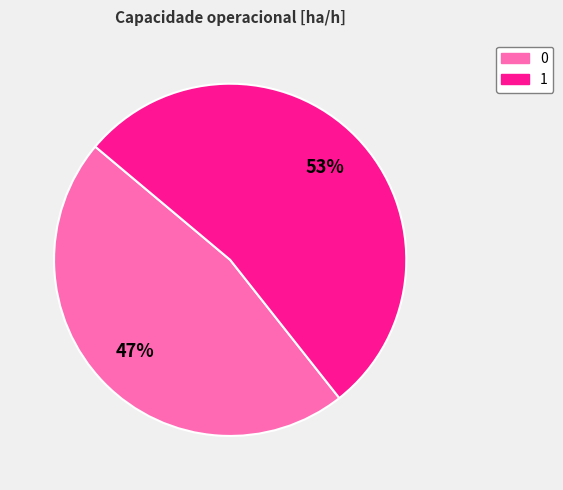

Approximately how many times larger is the value at 0 compared to 1?

0.9